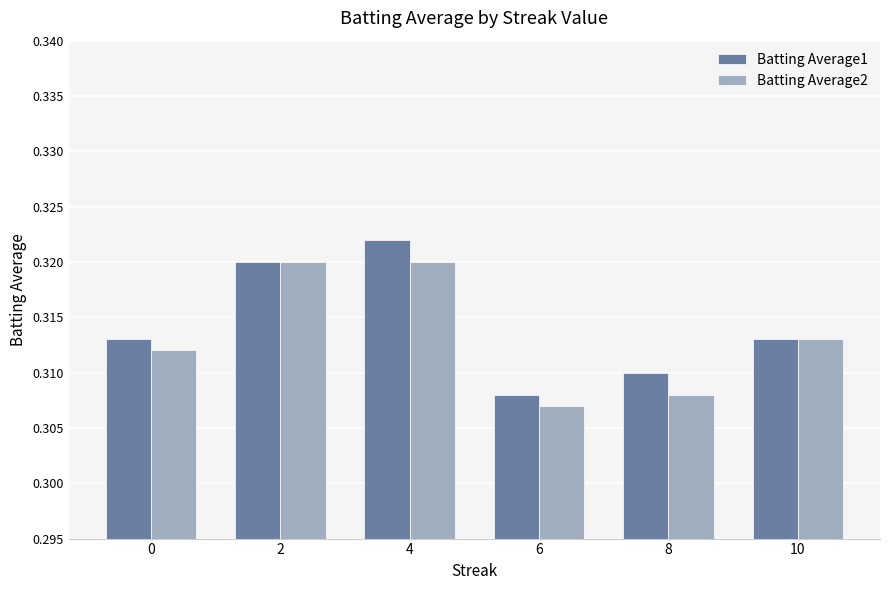

At 8, list the series in order from largest to smallest.

Batting Average1, Batting Average2